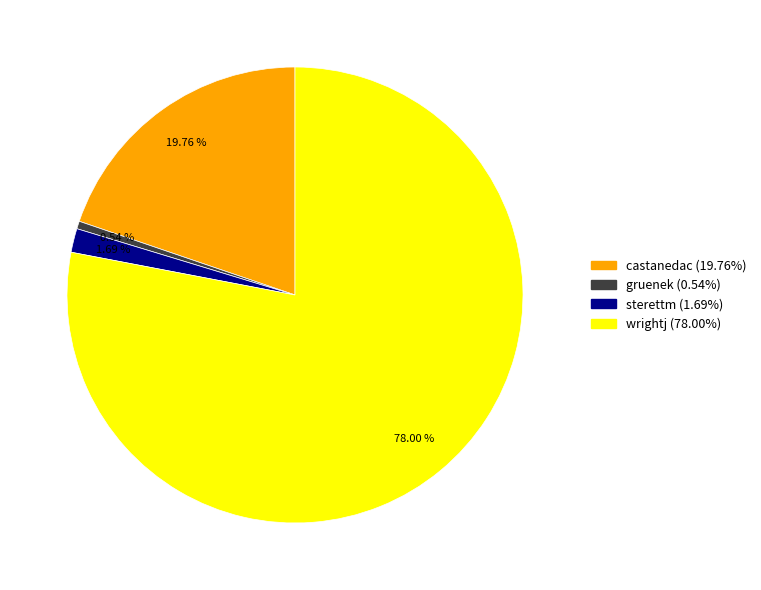

Do castanedac and wrightj together represent more than half of the pie?

Yes